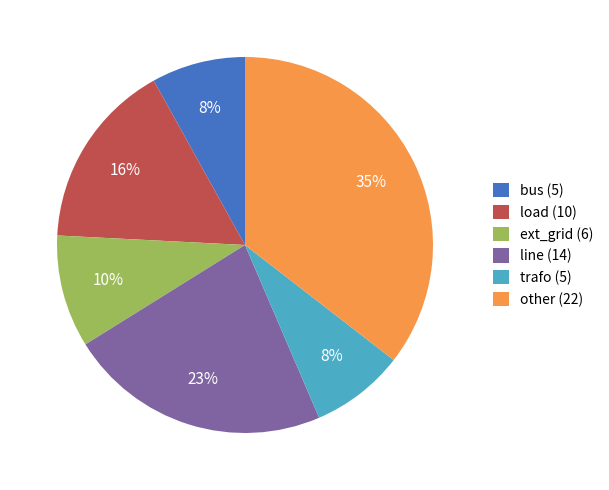

True or false: bus accounts for 22% of the total.

False